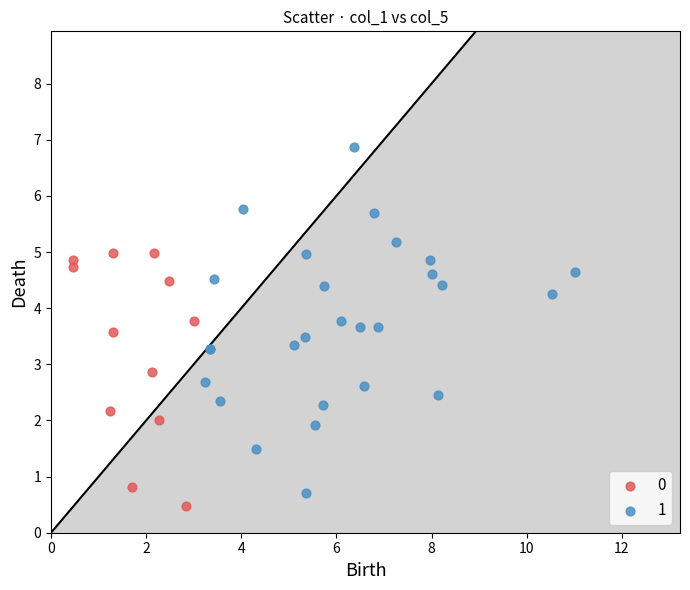

Which series contains the highest Y value?

1